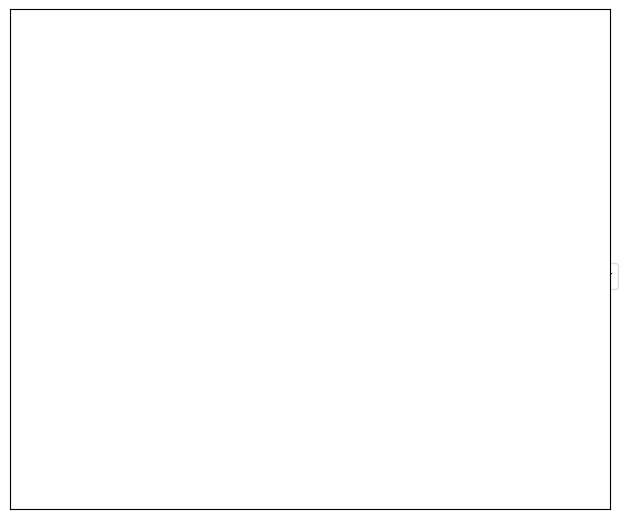

The Diesel Generator slice represents 100% of the pie. True or false?

True